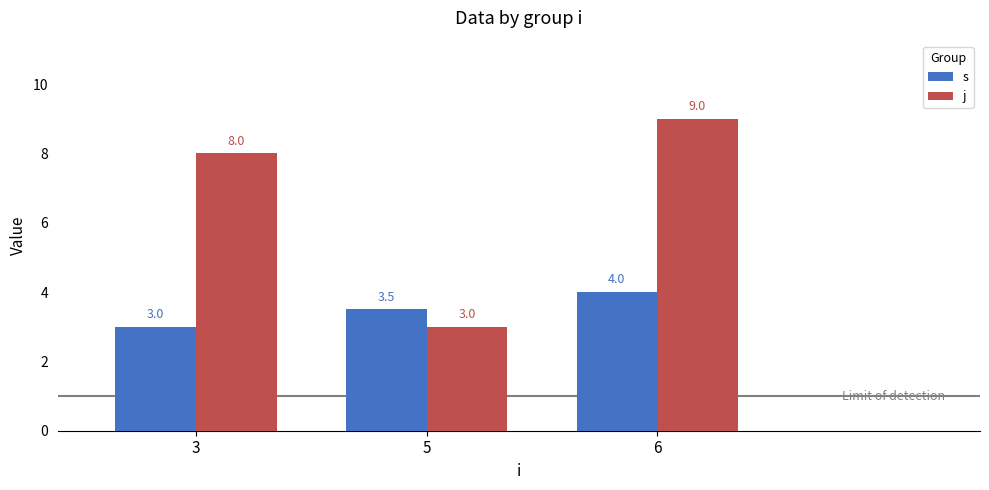

Reading left to right, transcribe all the data shown in this chart.

s: 3.0	3.5	4.0
j: 8.0	3.0	9.0